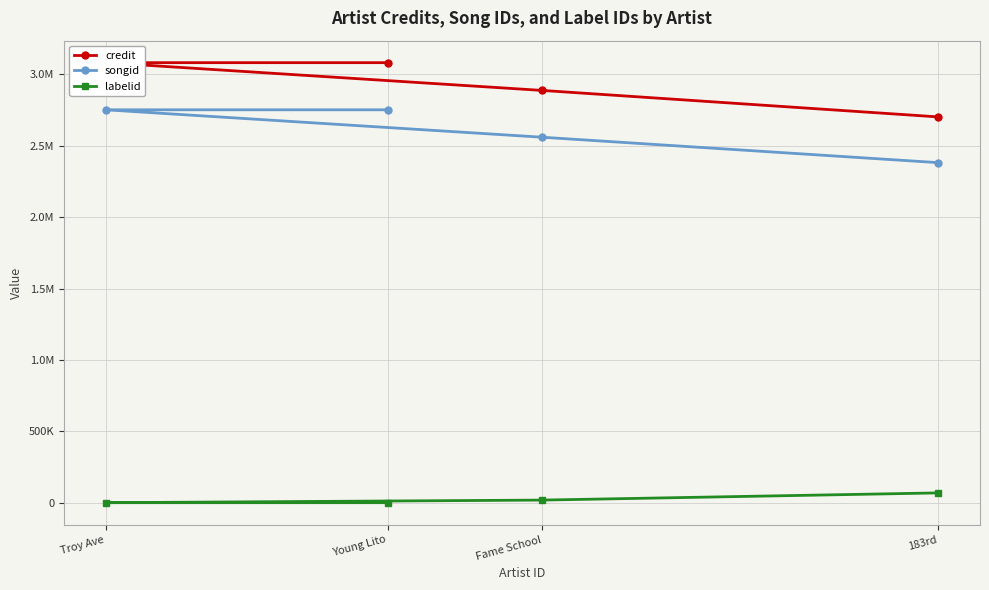

True or false: songid has more than 0 interior local peaks.

False